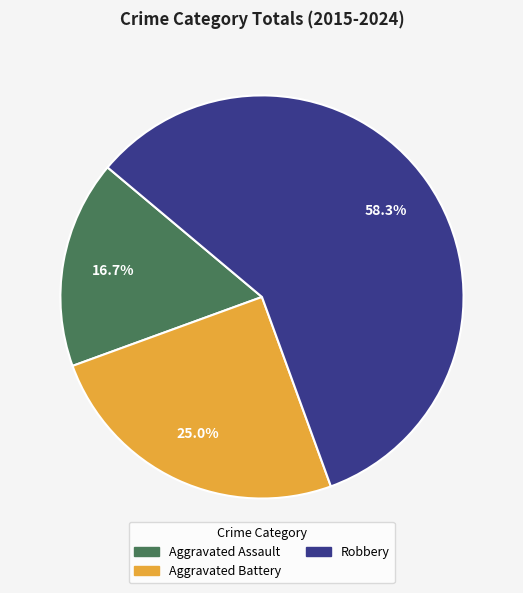

Which category has the biggest portion of the pie?

Robbery